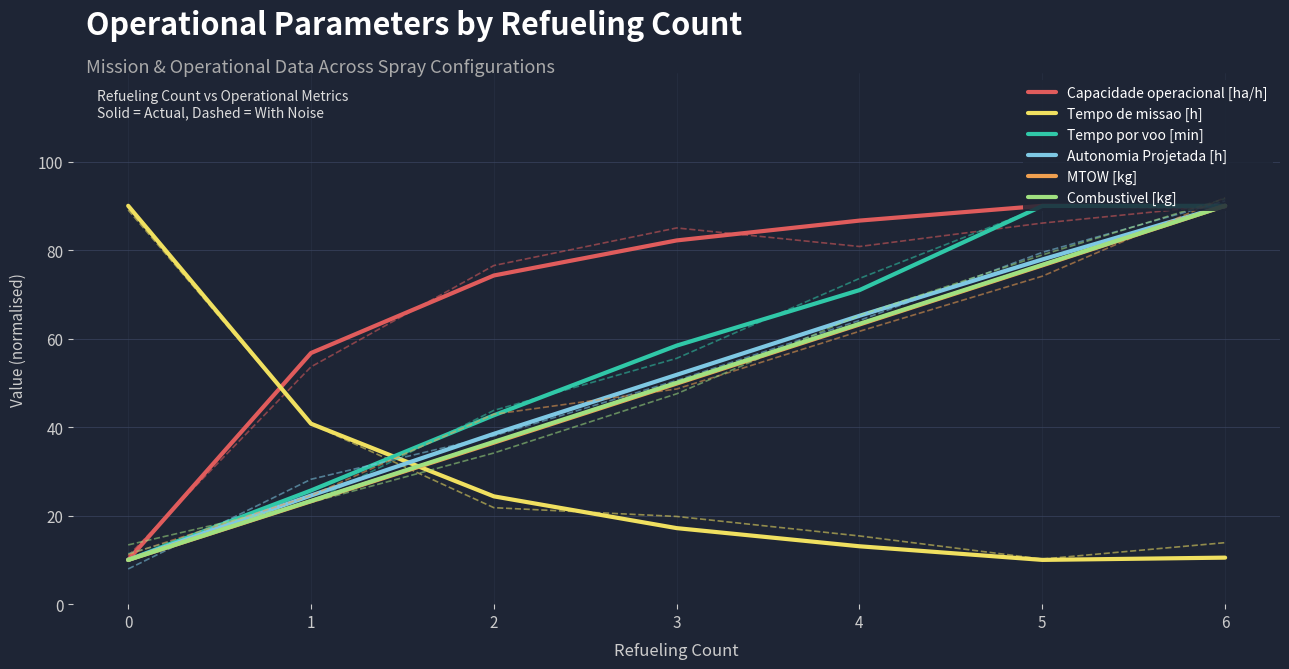

List the labels in order of Capacidade operacional [ha/h] value, largest first.

5, 6, 4, 3, 2, 1, 0